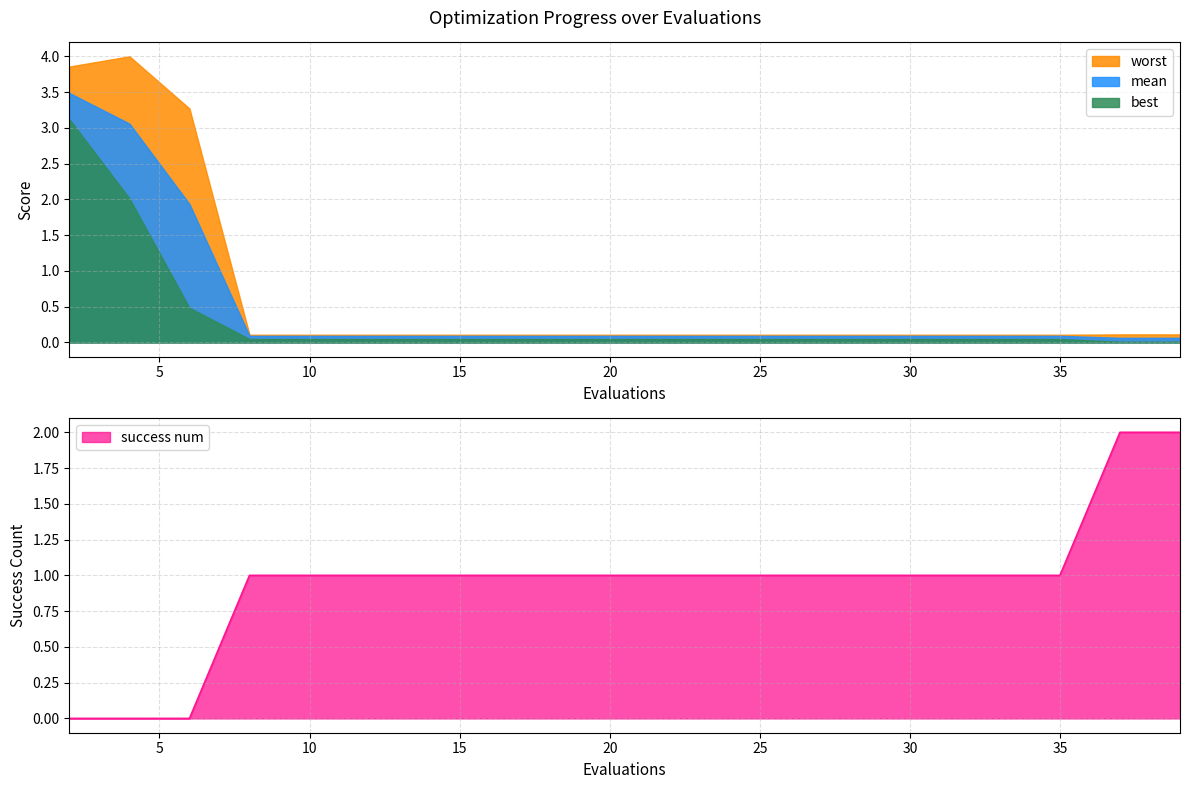

Between 26 and 27, which series saw the biggest shift?

mean